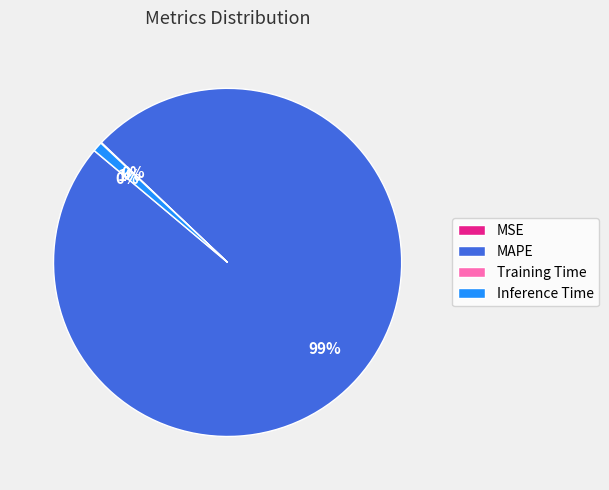

To the nearest percent, what is the difference between the MAPE and Inference Time slice percentages?

98%